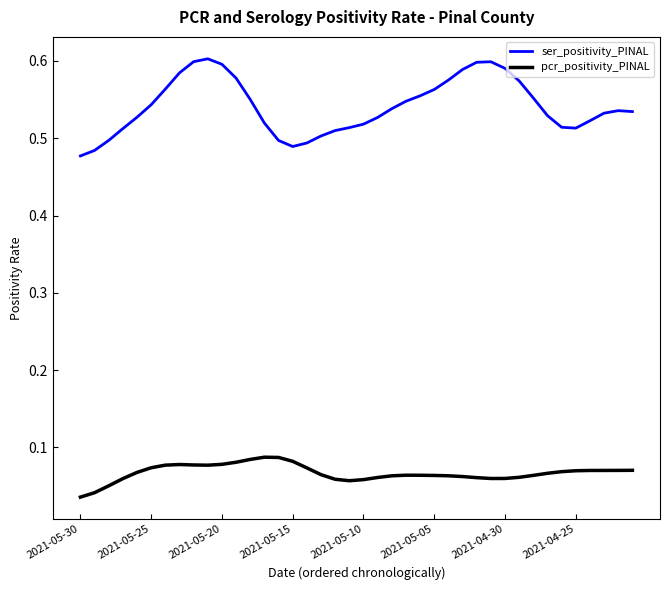

True or false: ser_positivity_PINAL and pcr_positivity_PINAL intersect in this chart.

False